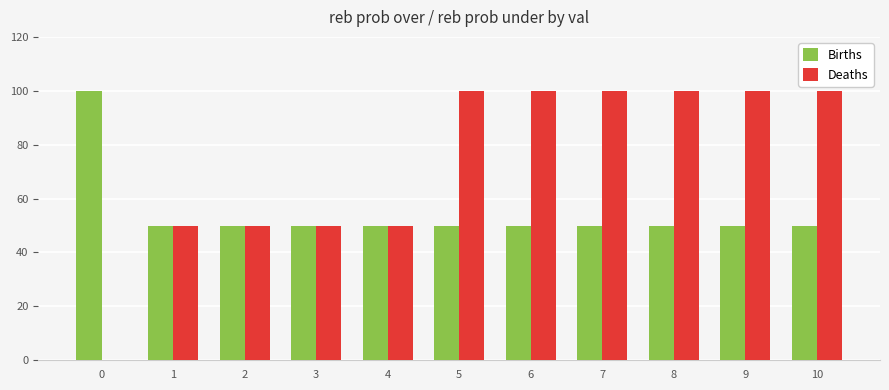

How many categories are shown in the chart?

11